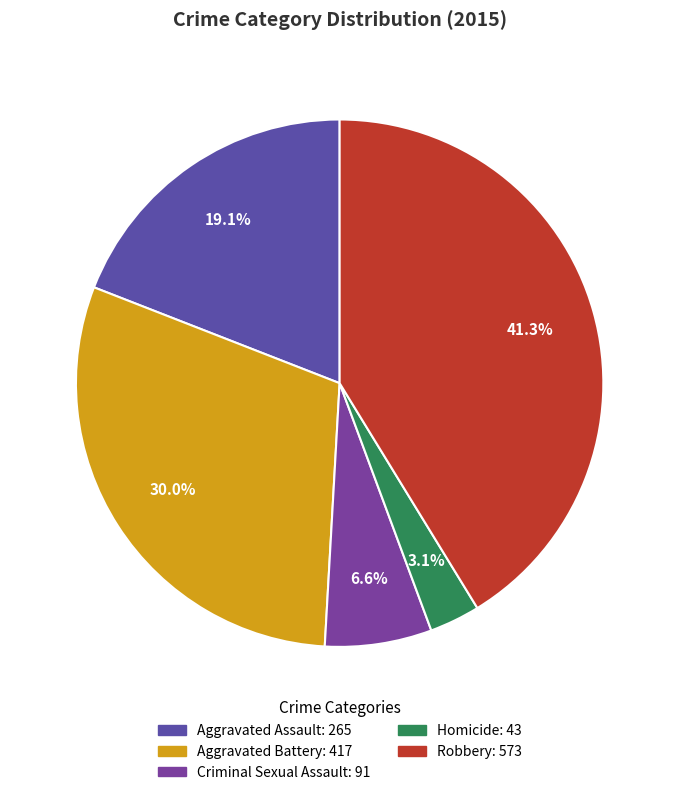

To the nearest percent, what is the average slice percentage?

20%